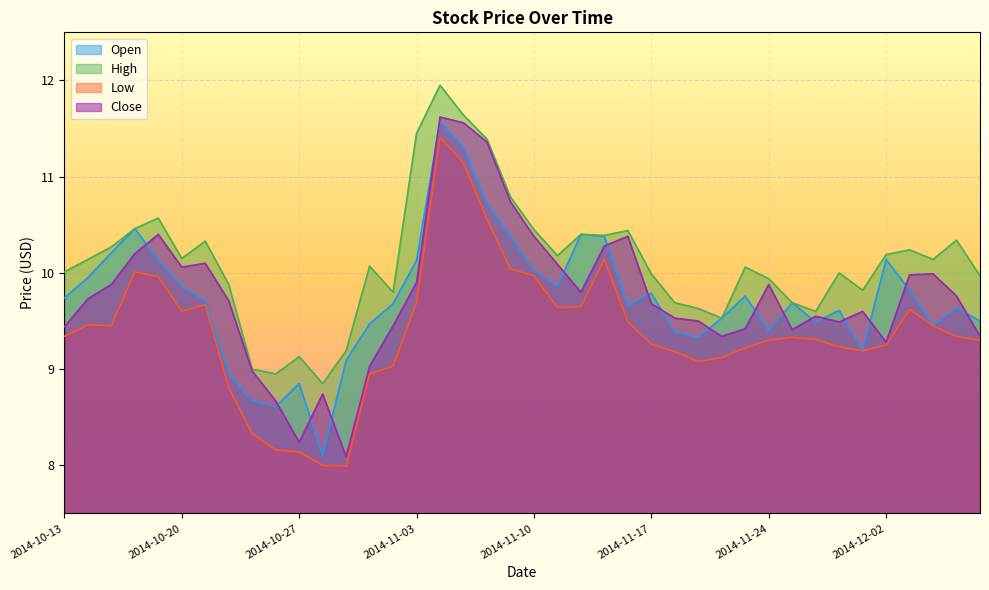

True or false: Open and High intersect in this chart.

False